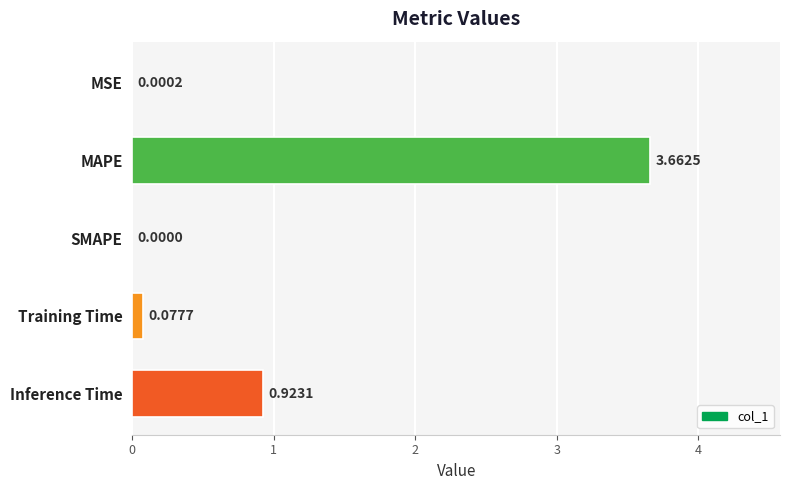

Which has a higher value, MAPE or MSE?

MAPE